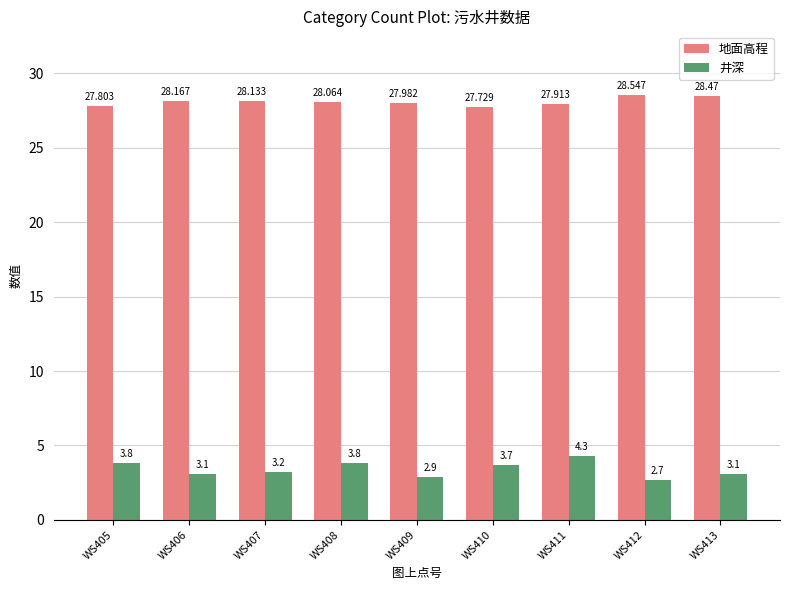

At which label does 地面高程 first exceed 28?

WS406